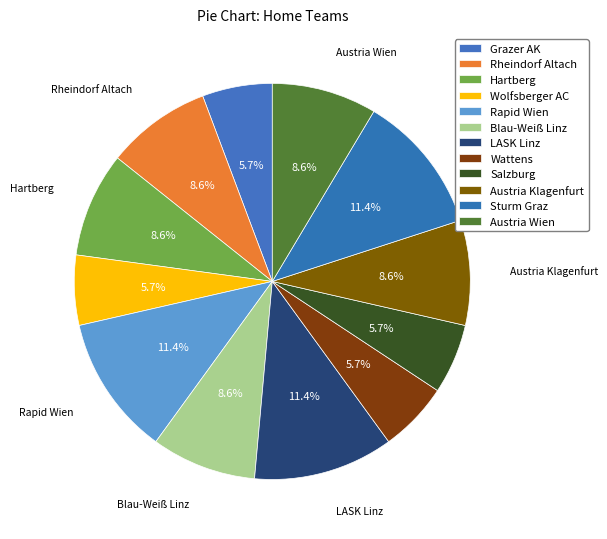

How many segments does this pie chart have?

12